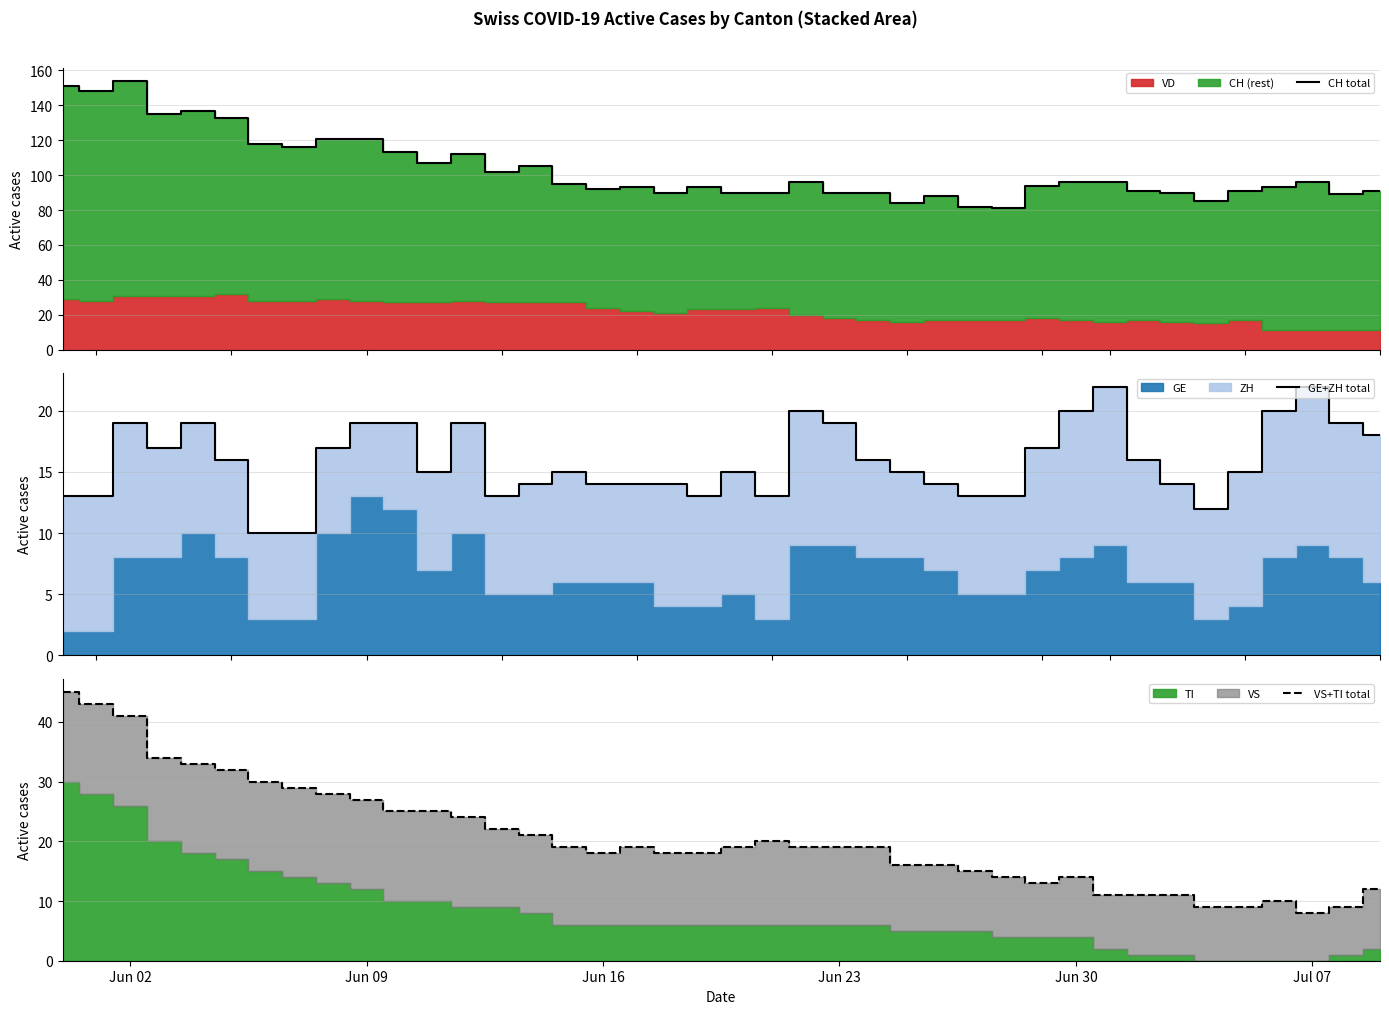

True or false: GE+ZH total and CH total cross at least once.

False